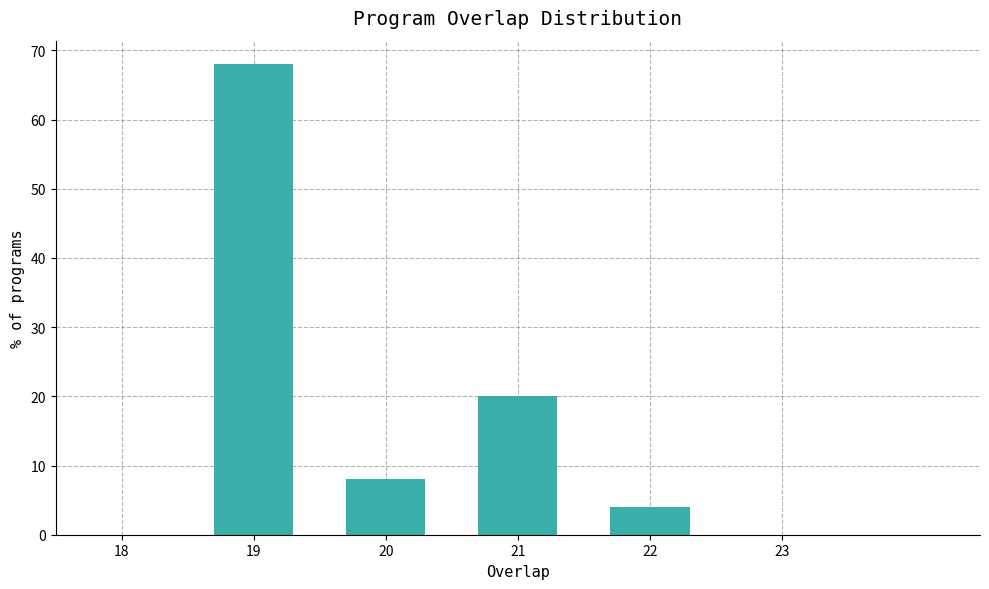

Reading left to right, extract all data points from this chart.

19=68	20=8	21=20	22=4